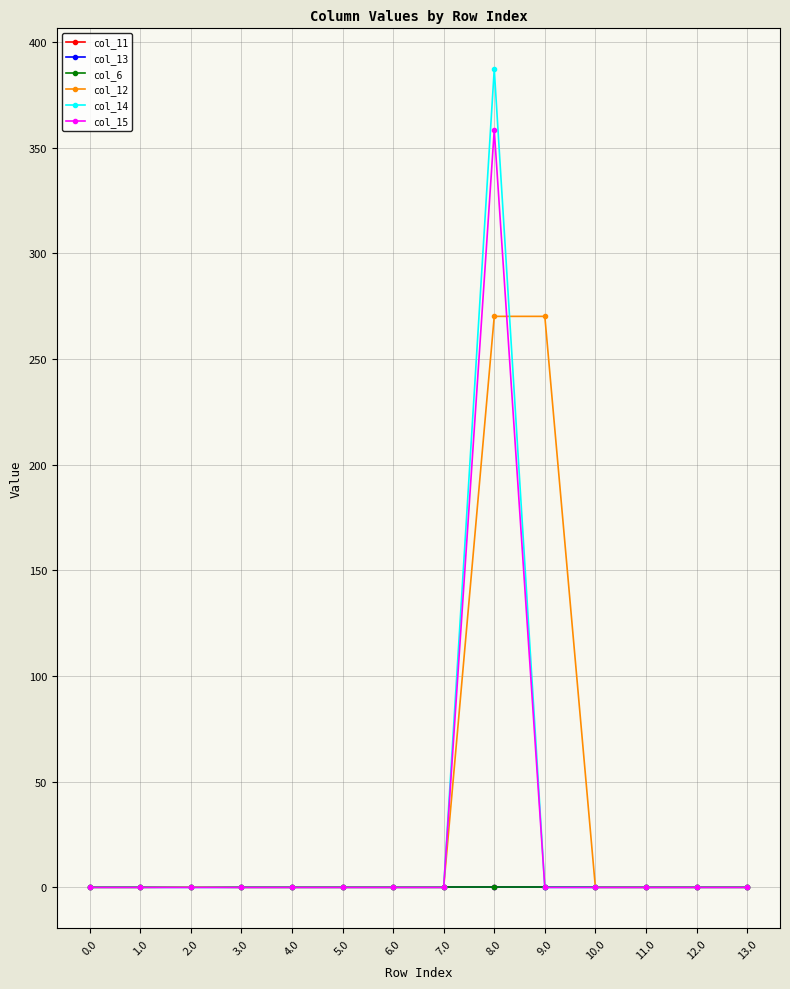

How many lines are shown in the chart?

6